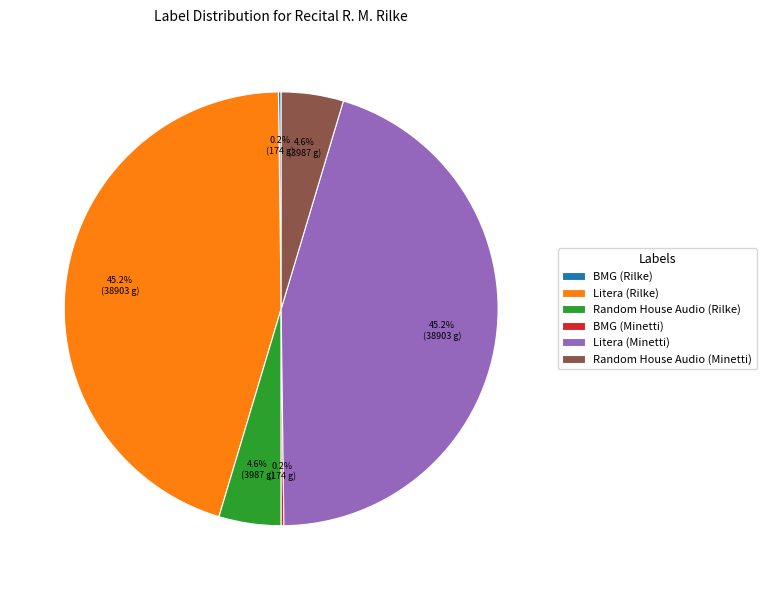

What portion of the pie excludes Random House Audio (Rilke)?

95.4%